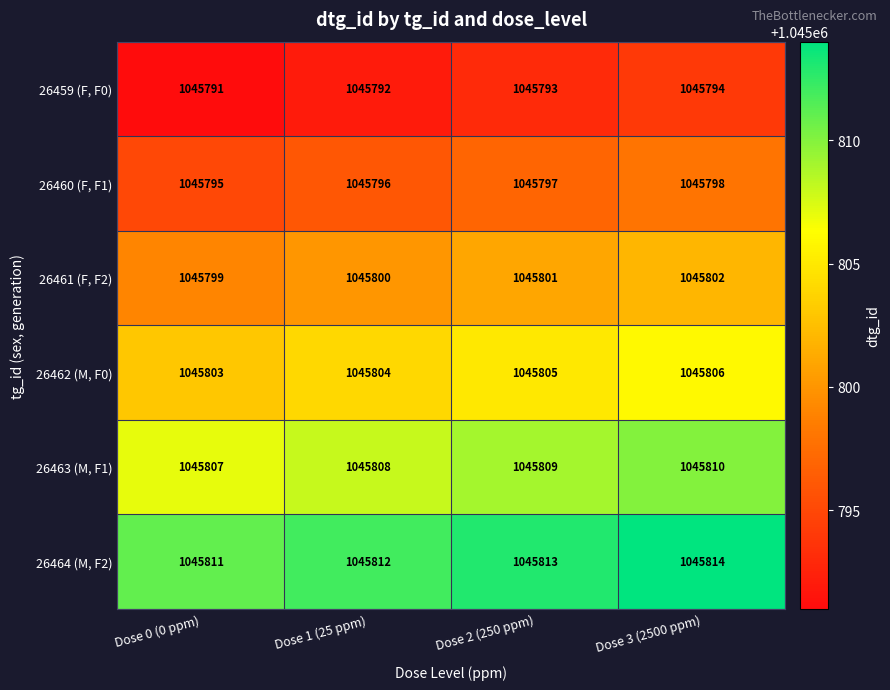

What is the sum of all 26462 (M, F0) values?

4183218